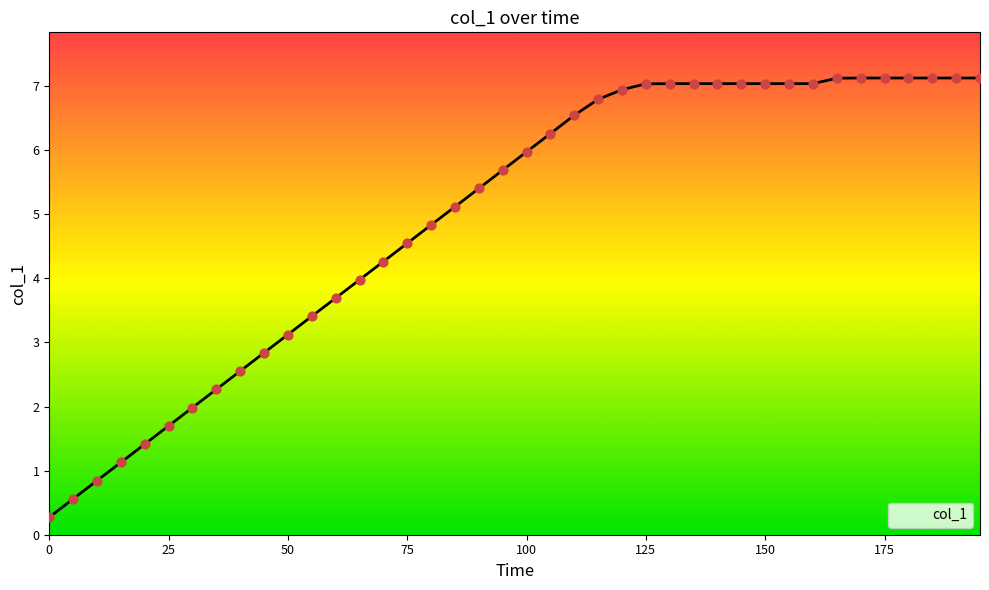

What is the difference between the maximum and minimum values?

6.9